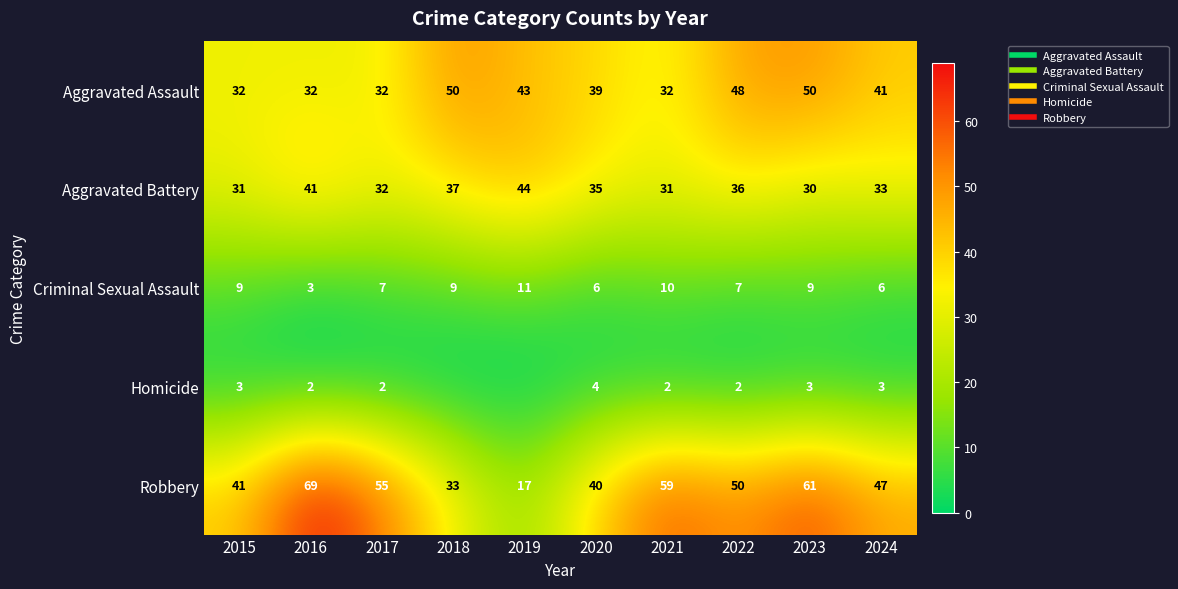

What is the highest value of the Aggravated Battery series?

44